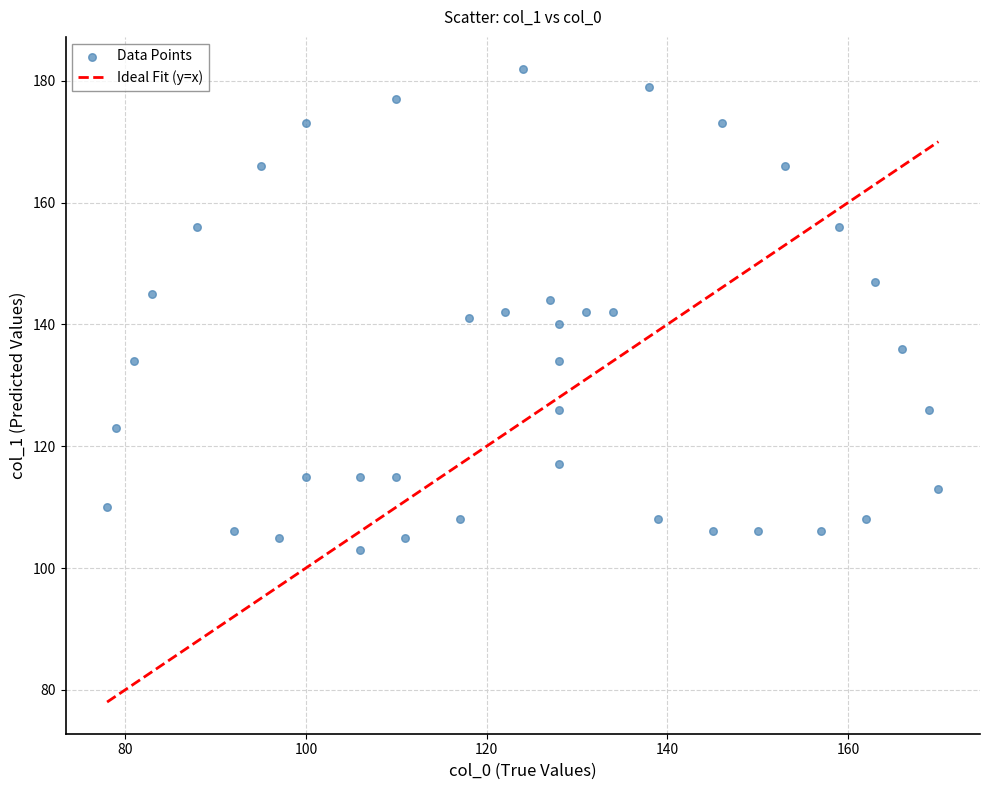

What is the range of Y values (max minus min)?

79